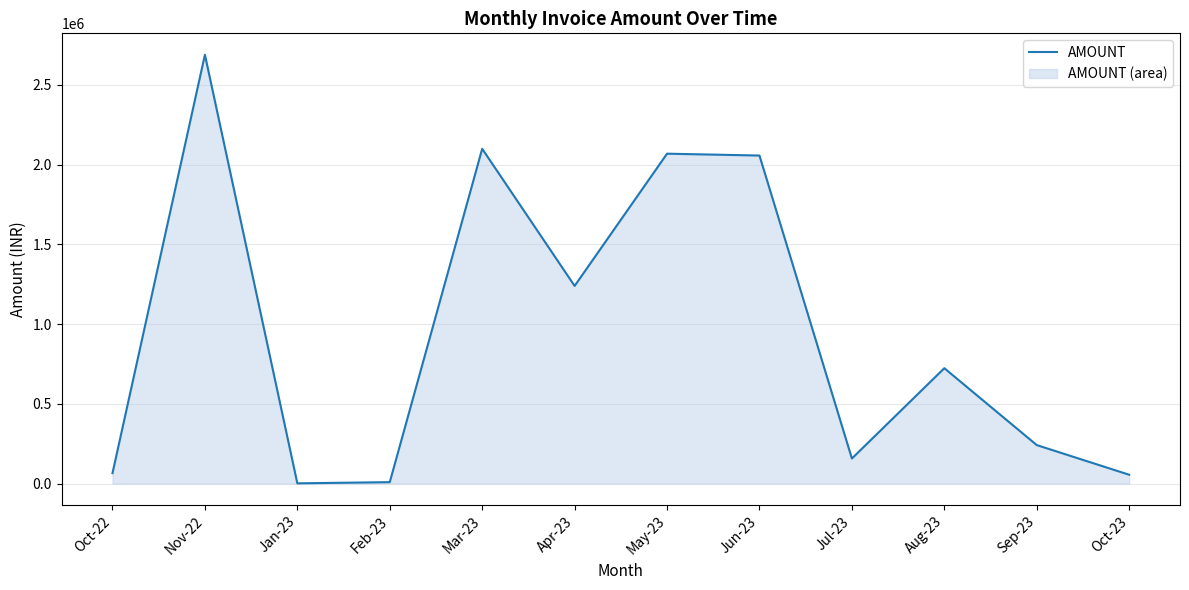

Rank the categories by value from highest to lowest.

Nov-22, Mar-23, May-23, Jun-23, Apr-23, Aug-23, Sep-23, Jul-23, Oct-22, Oct-23, Feb-23, Jan-23